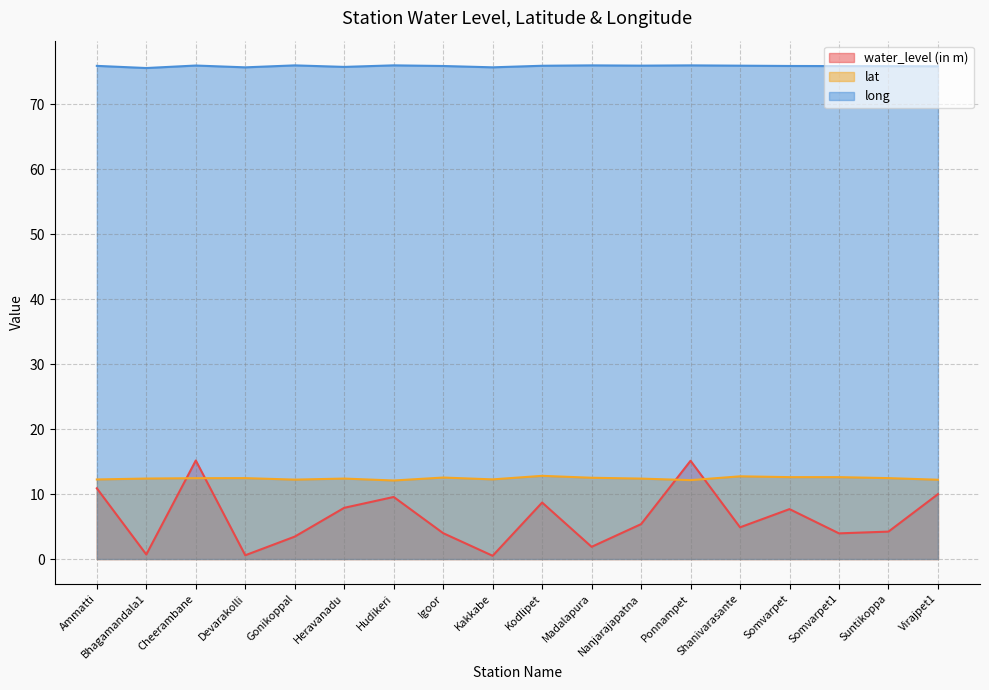

What is the sum of the water_level (in m) values at Heravanadu and Bhagamandala1?

8.6